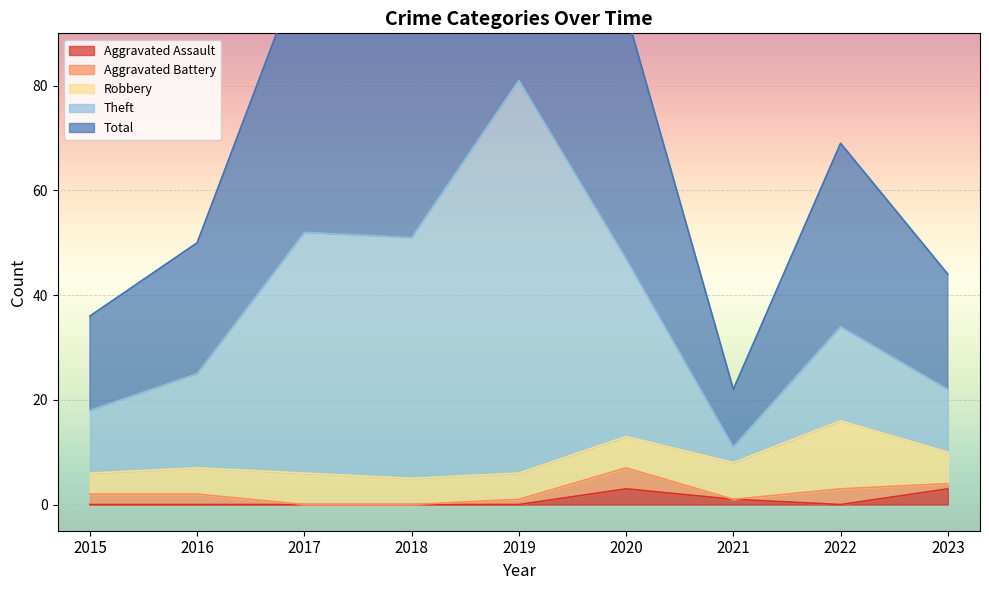

Rank the categories by Aggravated Assault value from highest to lowest.

2020, 2023, 2021, 2015, 2016, 2017, 2018, 2019, 2022